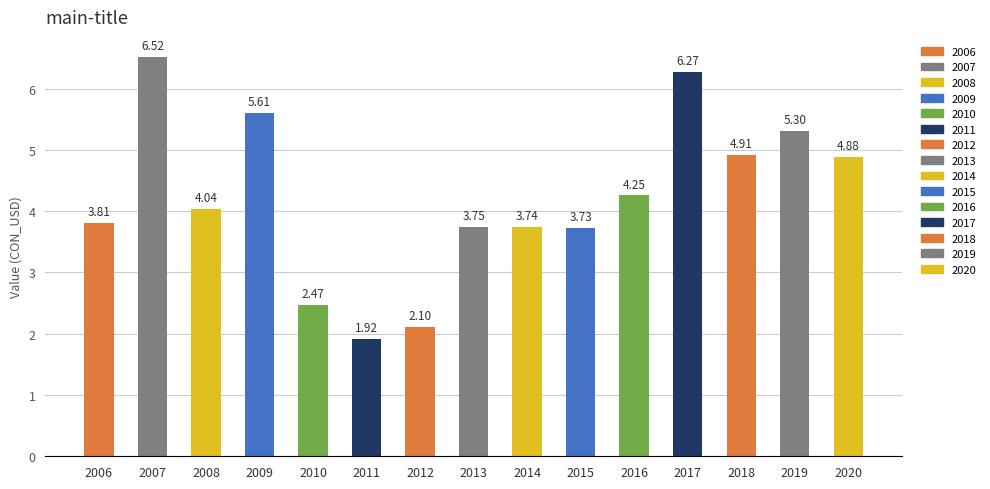

Which category has the highest value across all series?

2007